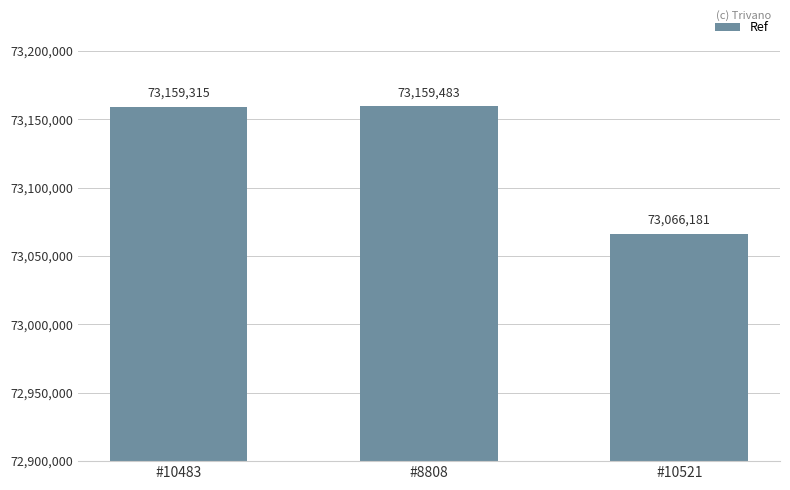

What is the sum of all values?

219384979